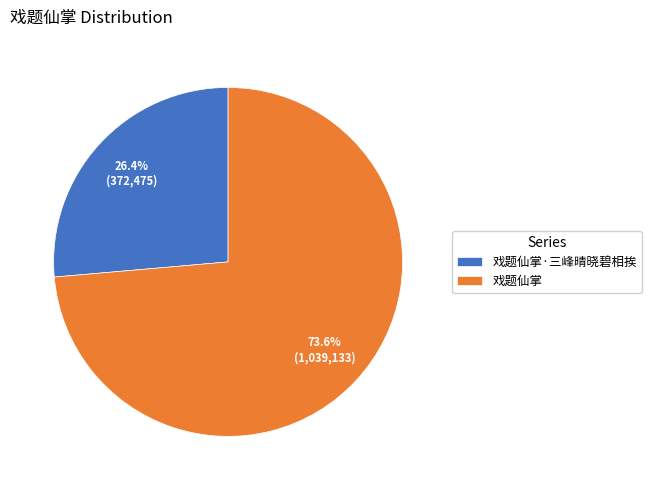

Do 戏题仙掌 and 戏题仙掌·三峰晴晓碧相挨 together represent more than half of the pie?

Yes